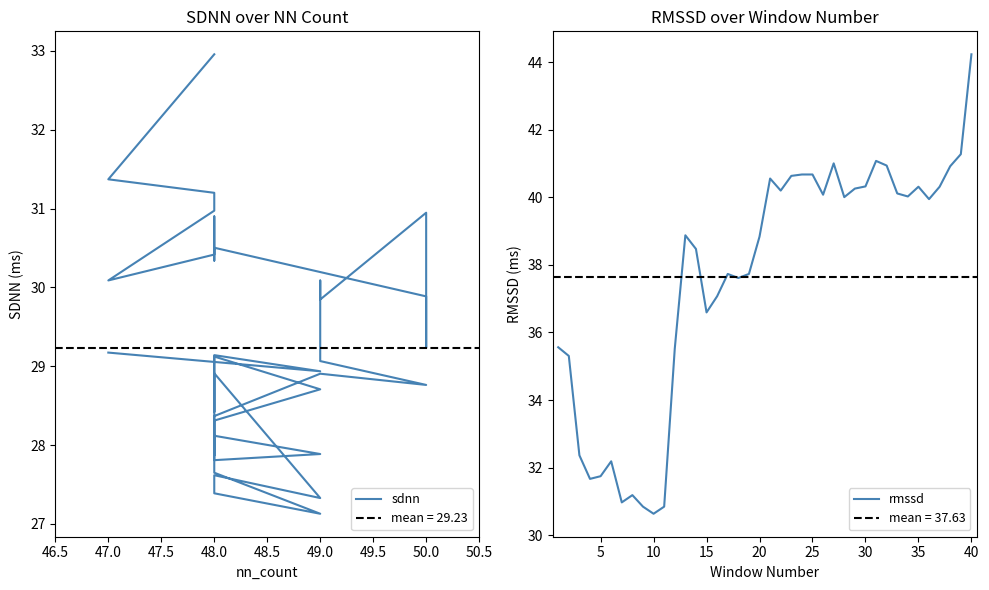

What is the lowest value of the rmssd series?

30.6